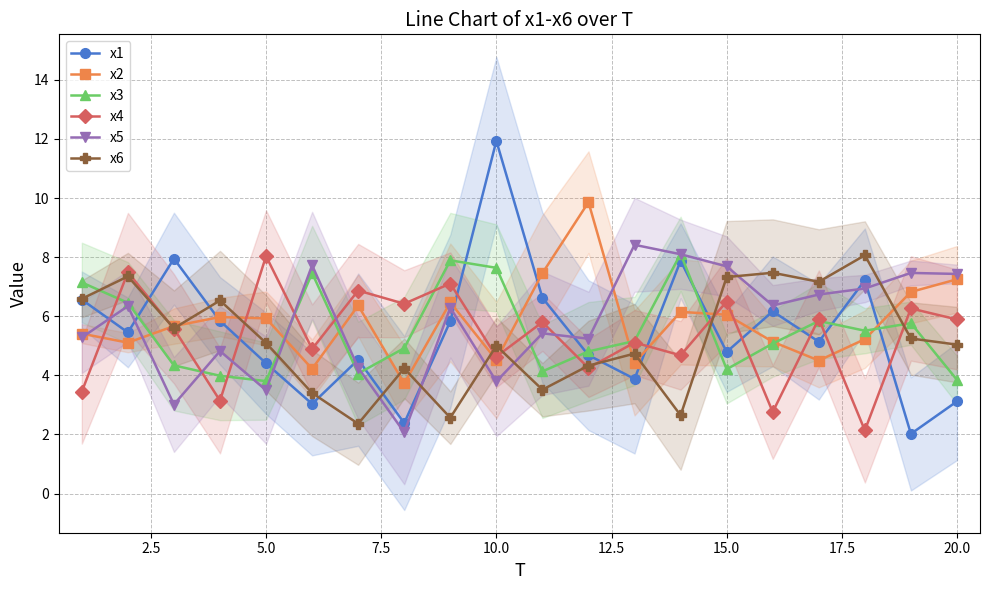

In x2, how many points are lower than both neighbors (excluding endpoints)?

6